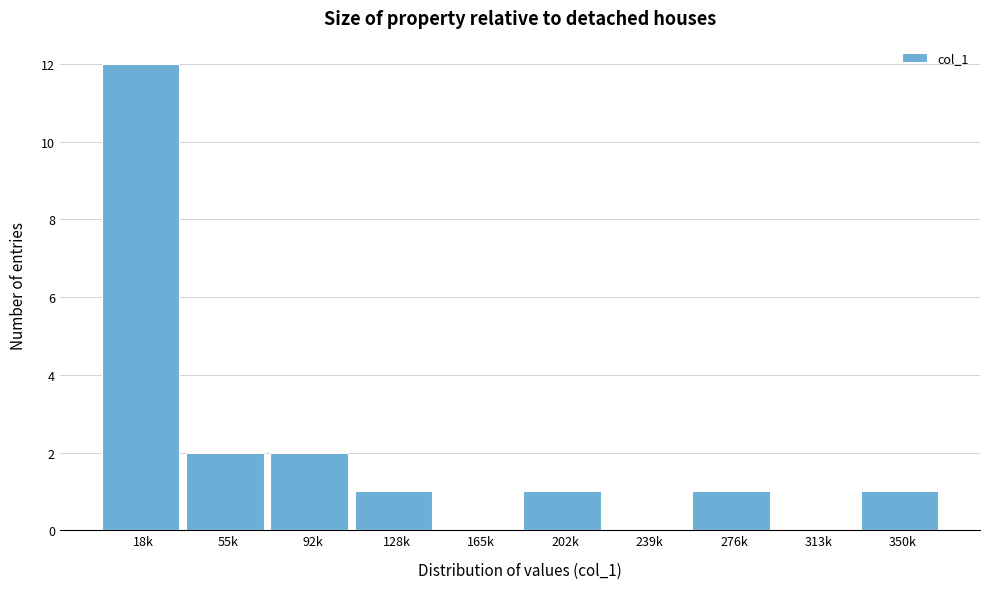

Reading left to right, extract all data points from this chart.

18k=12	55k=2	92k=2	128k=1	165k=0	202k=1	239k=0	276k=1	313k=0	350k=1